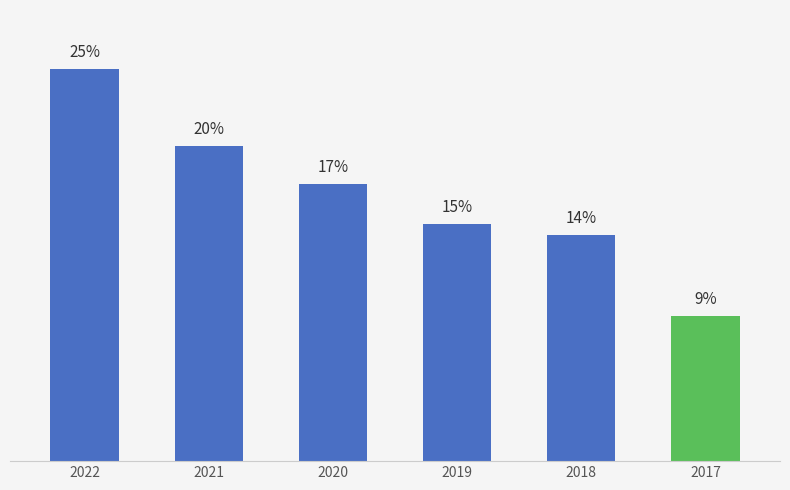

Reading left to right, list all the values displayed in this chart.

2022=24.6	2021=19.8	2020=17.4	2019=14.9	2018=14.2	2017=9.1